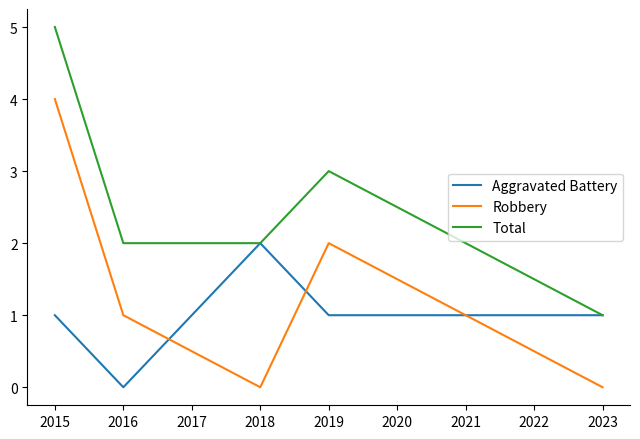

At which category is the sum across all series the highest?

2015